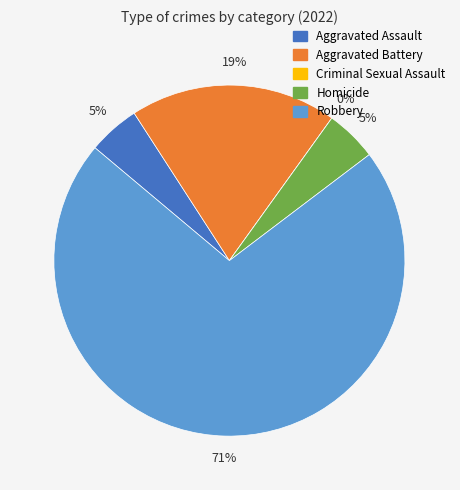

Which category has the smallest portion of the pie?

Criminal Sexual Assault